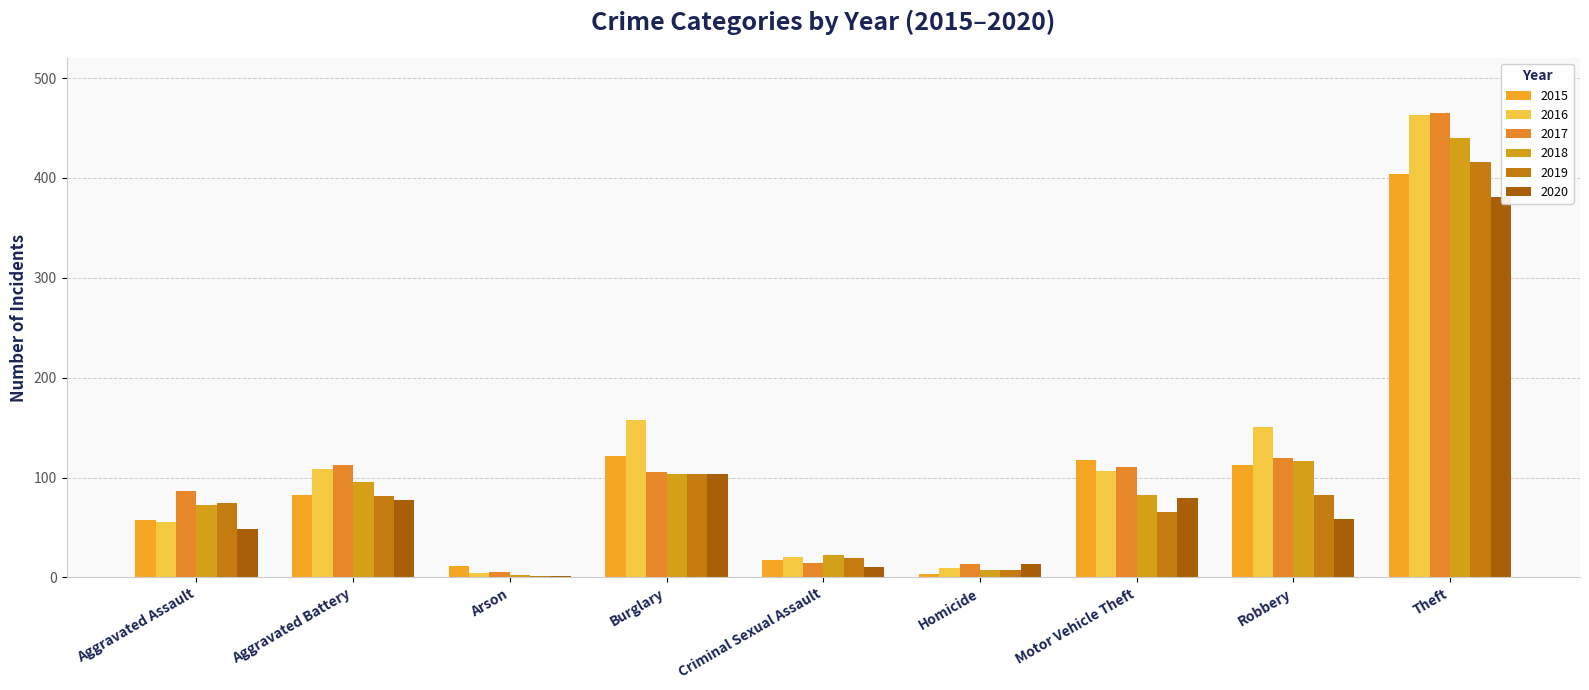

At how many categories does at least one series exceed 345?

1